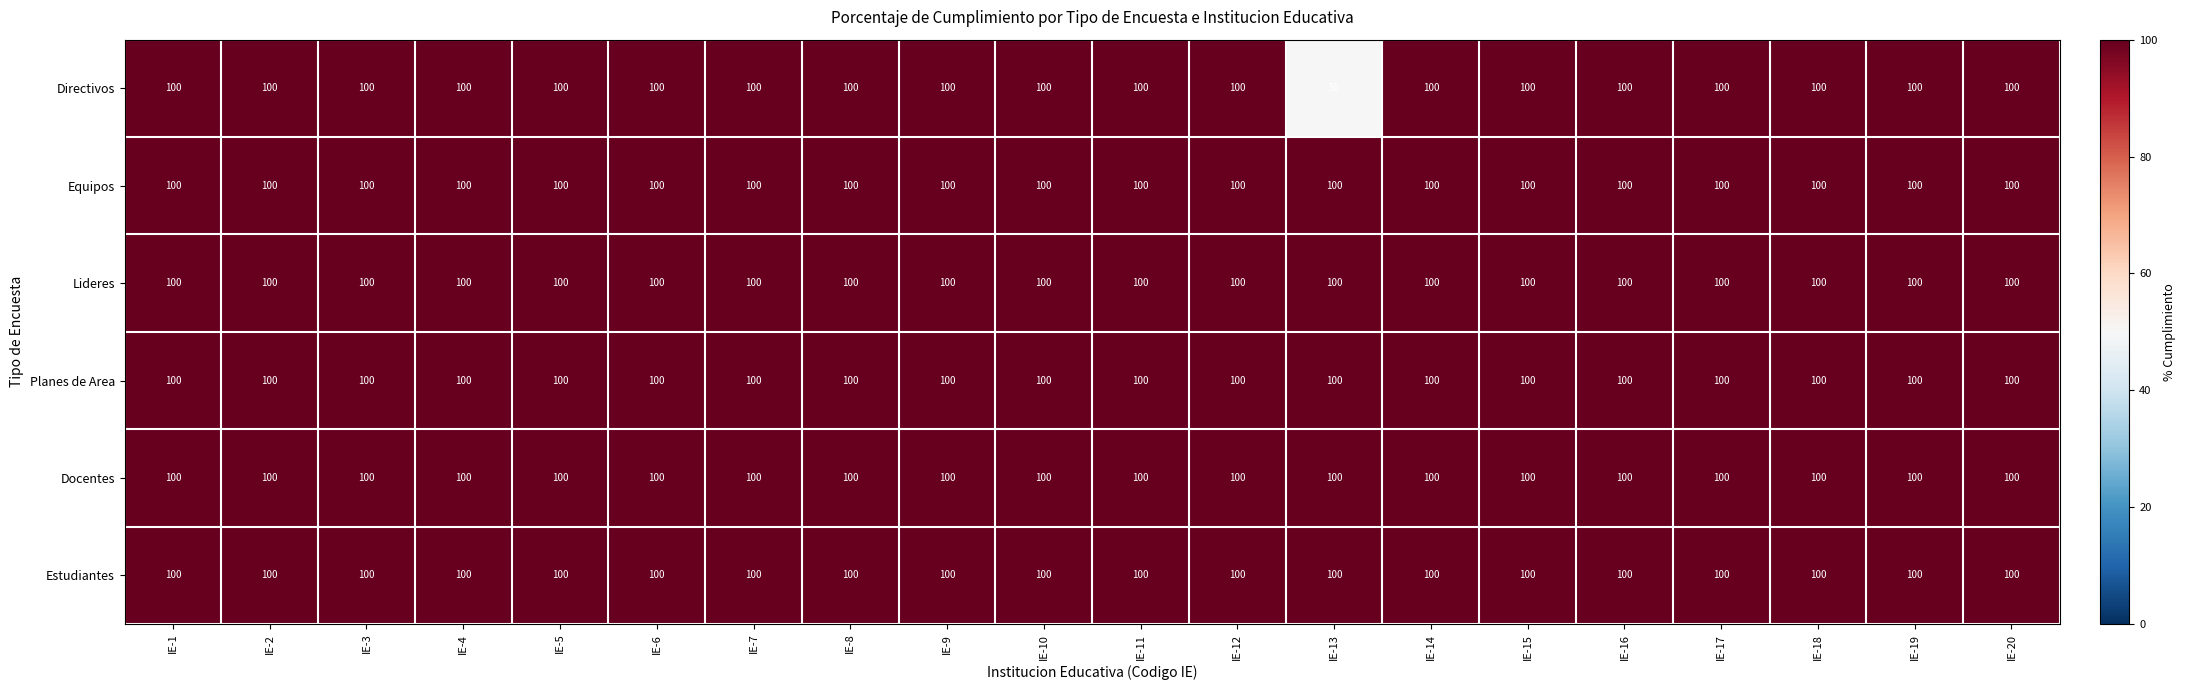

What is the approximate value of Estudiantes at IE-16?

100